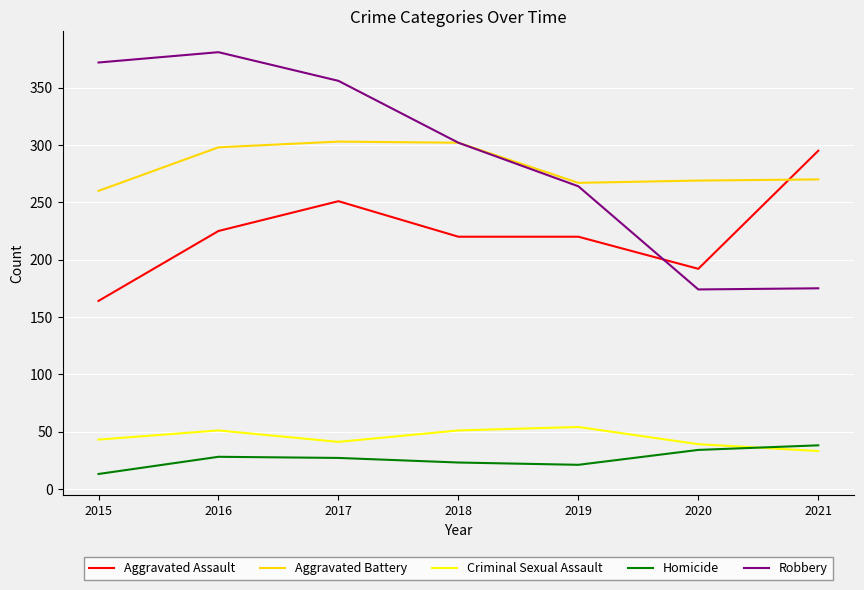

Between which two adjacent categories do Robbery and Aggravated Assault first intersect?

2019 and 2020